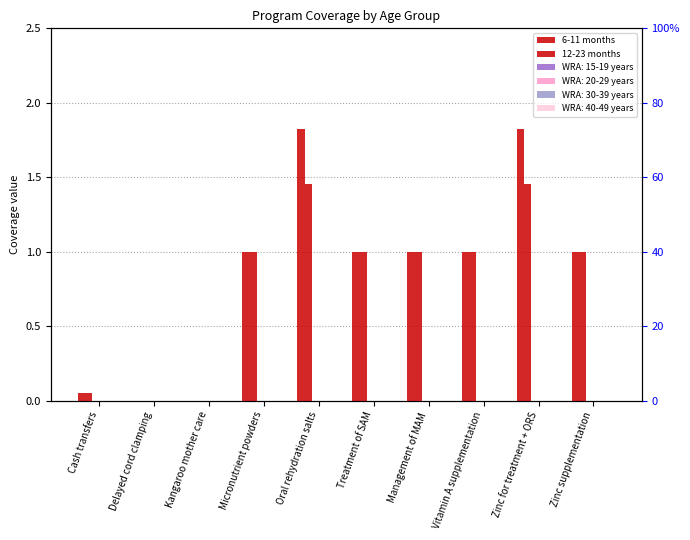

What is the value of the 12-23 months bar at the 6th from the left?

1.0